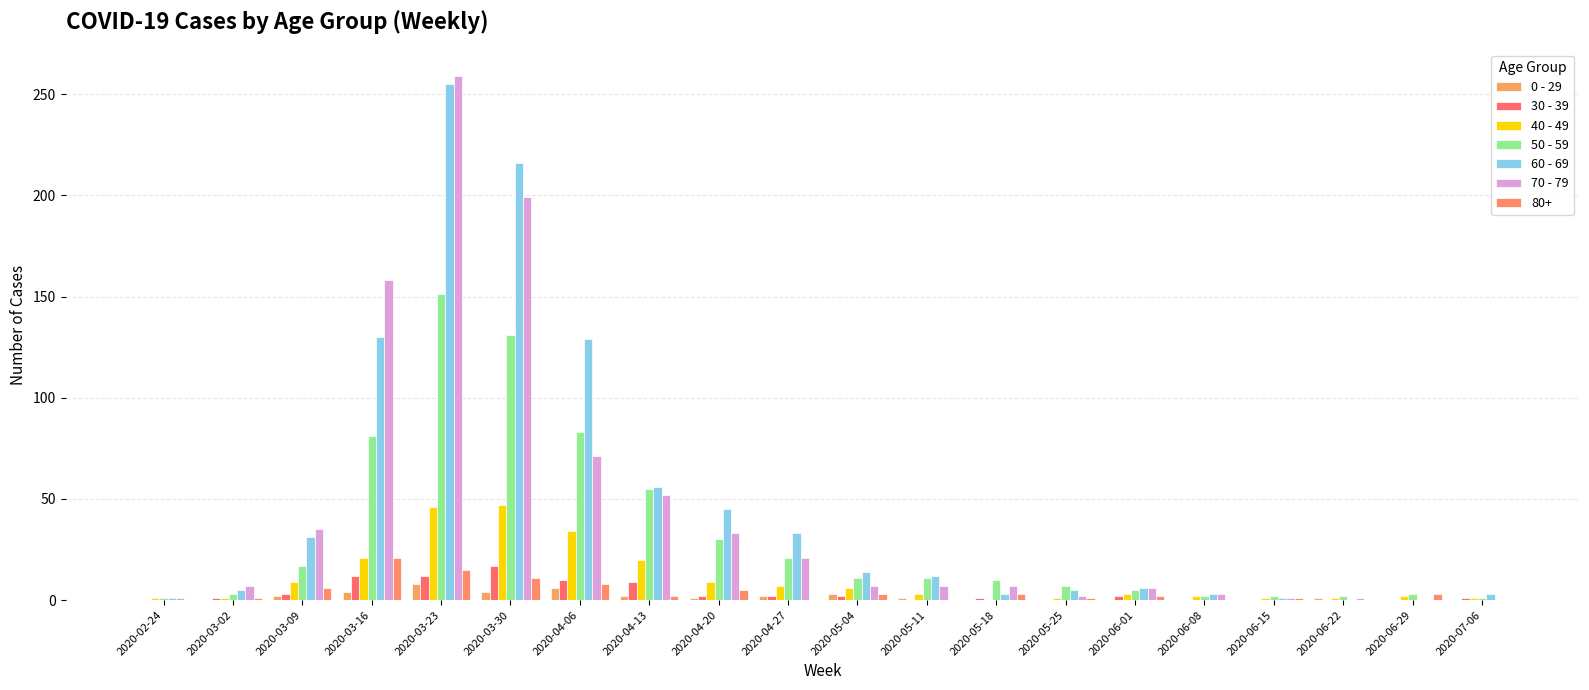

Does the chart contain stacked bars?

No